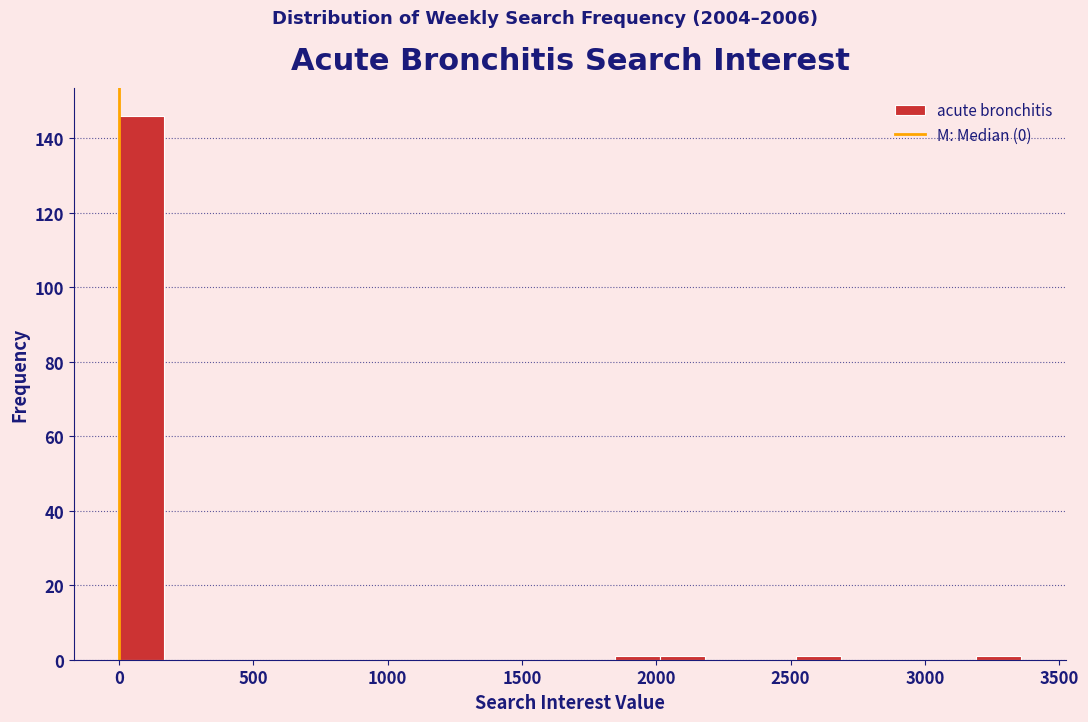

Read against the x-axis, roughly where is the centre of the tallest bar?

100